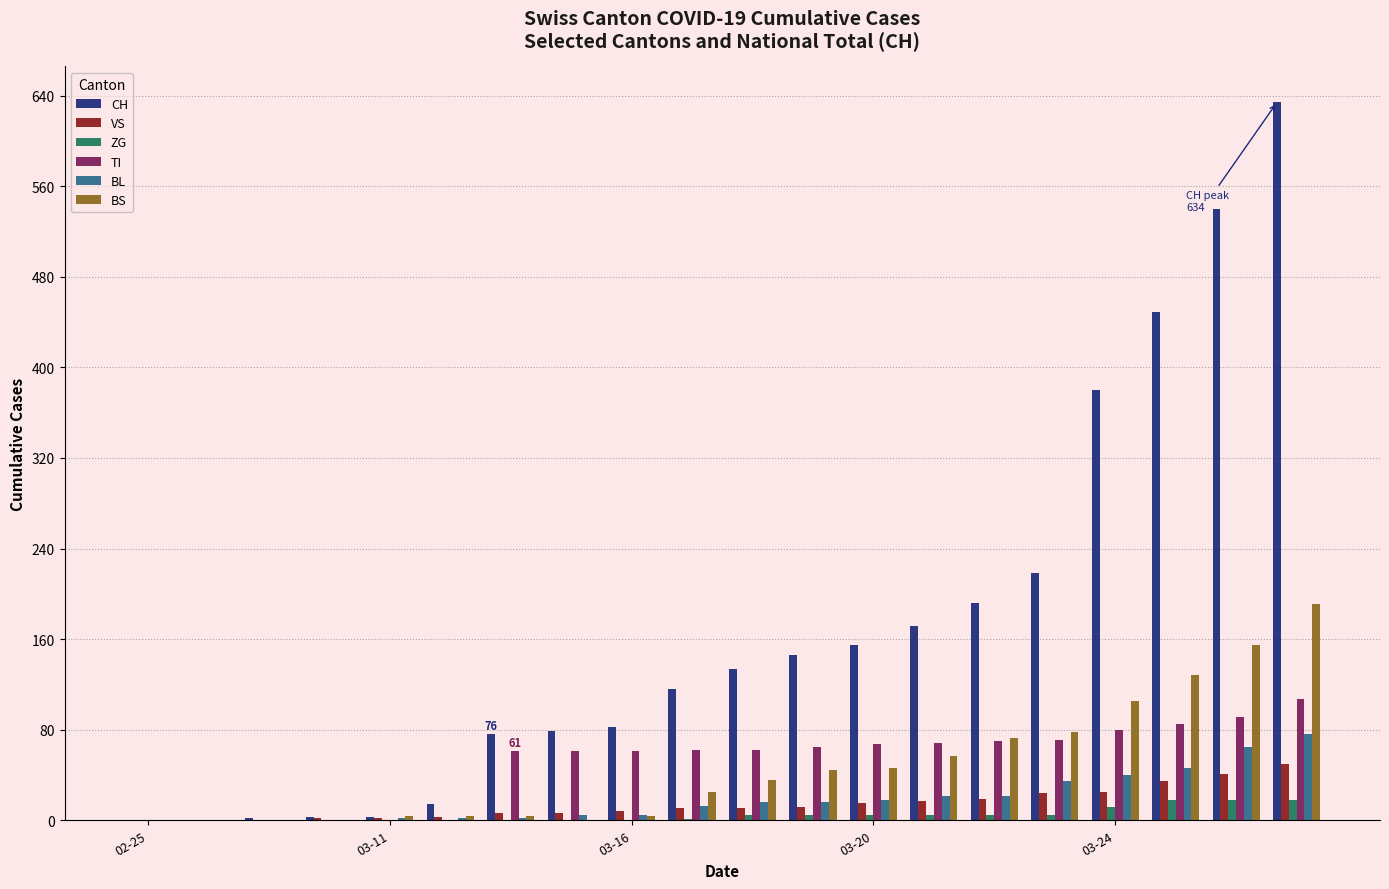

What is the maximum value shown in the chart?

634